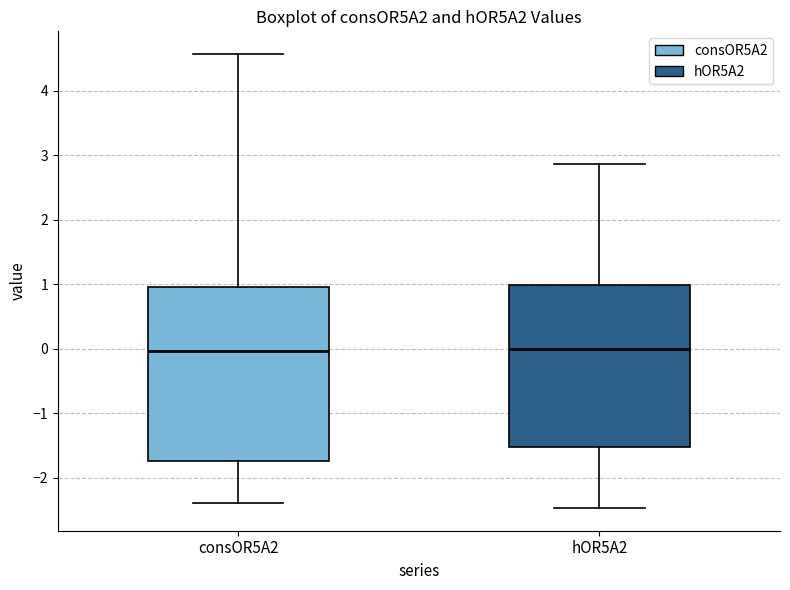

Reading left to right, read every box against the y-axis: the position of its median line, the range the box covers, and the ends of its whiskers. The values are not printed on the chart, so give them approximately, as read against the axis.

consOR5A2: median 0.0, box -1.7 to 1.0, whiskers -2.4 to 4.6
hOR5A2: median 0.0, box -1.5 to 1.0, whiskers -2.5 to 2.9